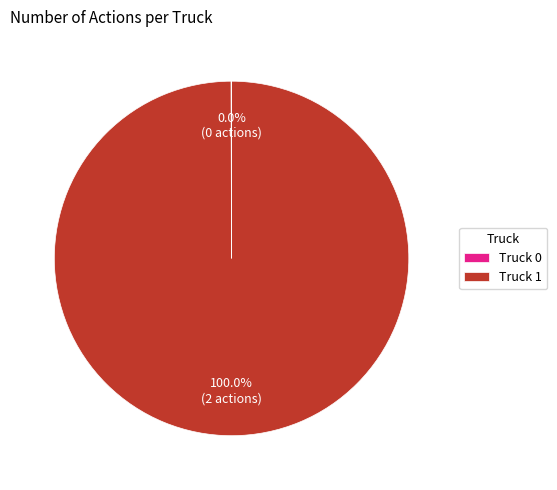

What is the largest slice in the pie chart?

Truck 1